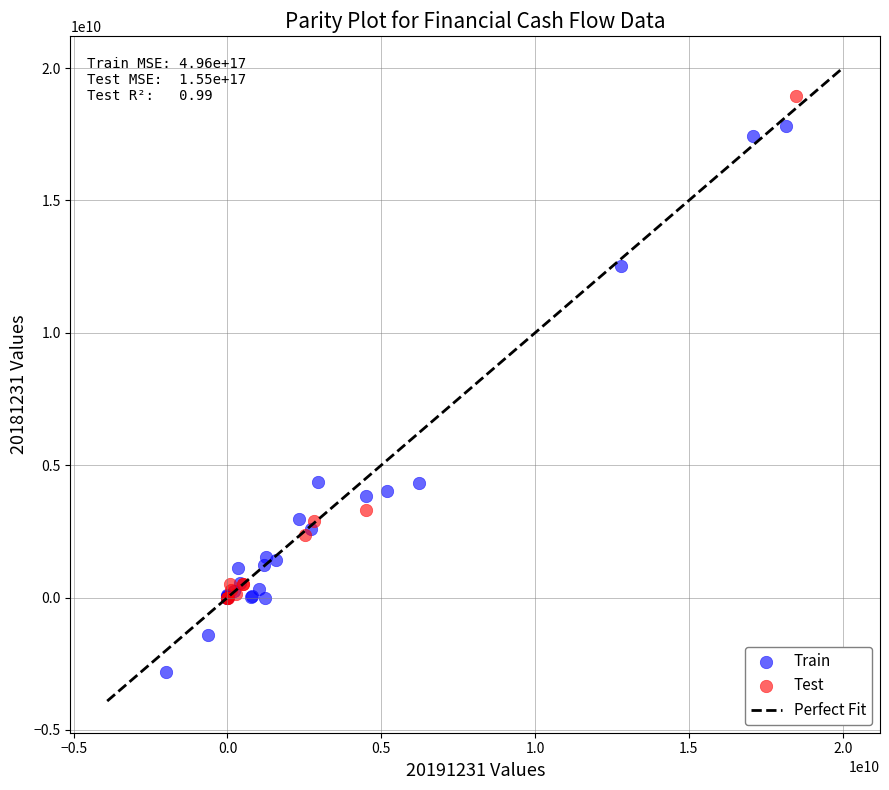

Which series reaches the minimum Y coordinate?

Train